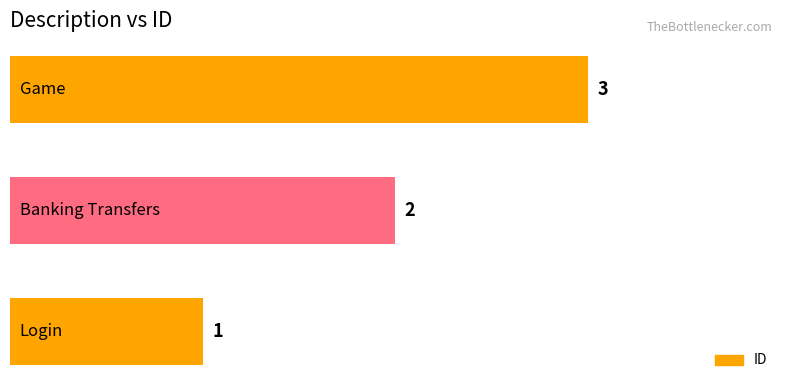

What is the difference between the maximum and minimum values?

2